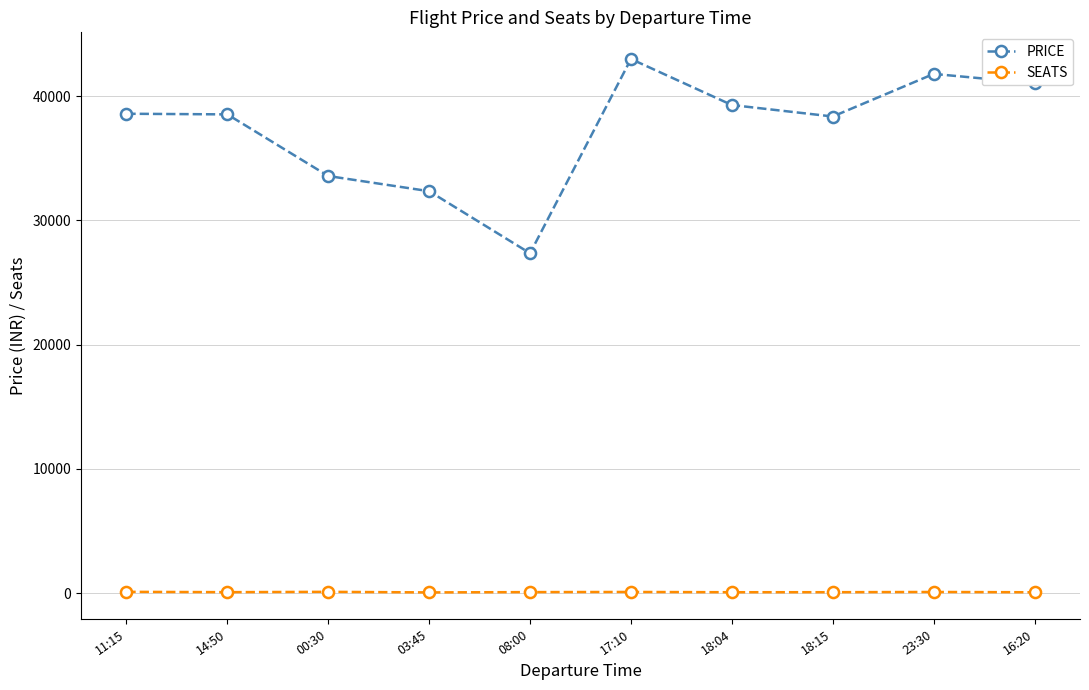

Which series has the widest spread of values?

PRICE